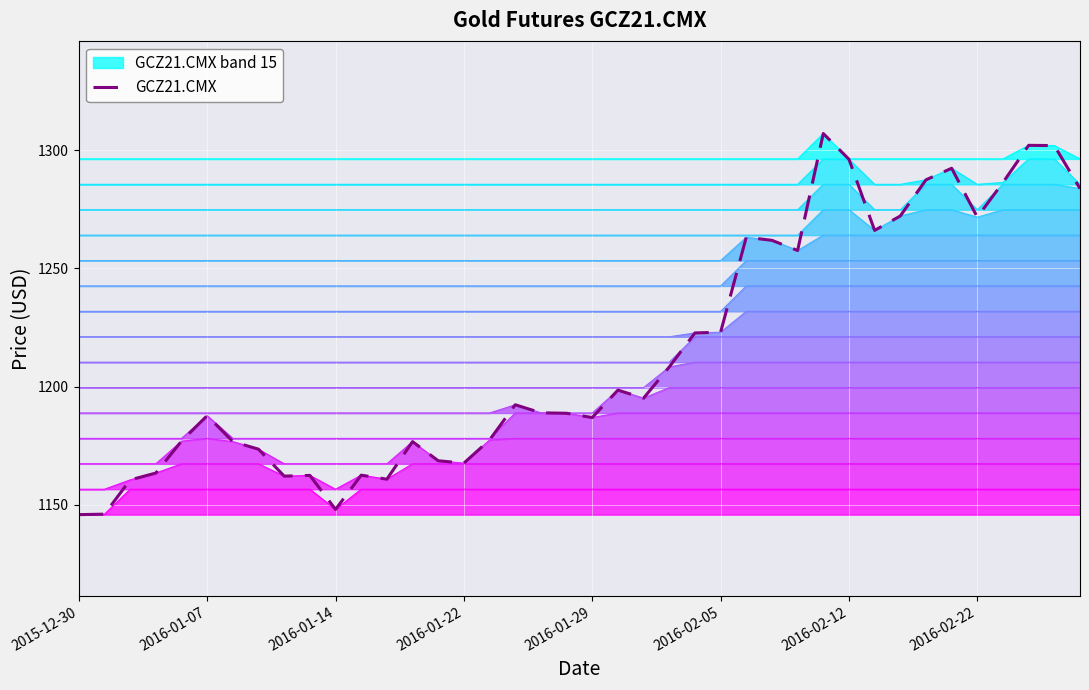

At which label is GCZ21.CMX closest to 1226?

2016-02-05